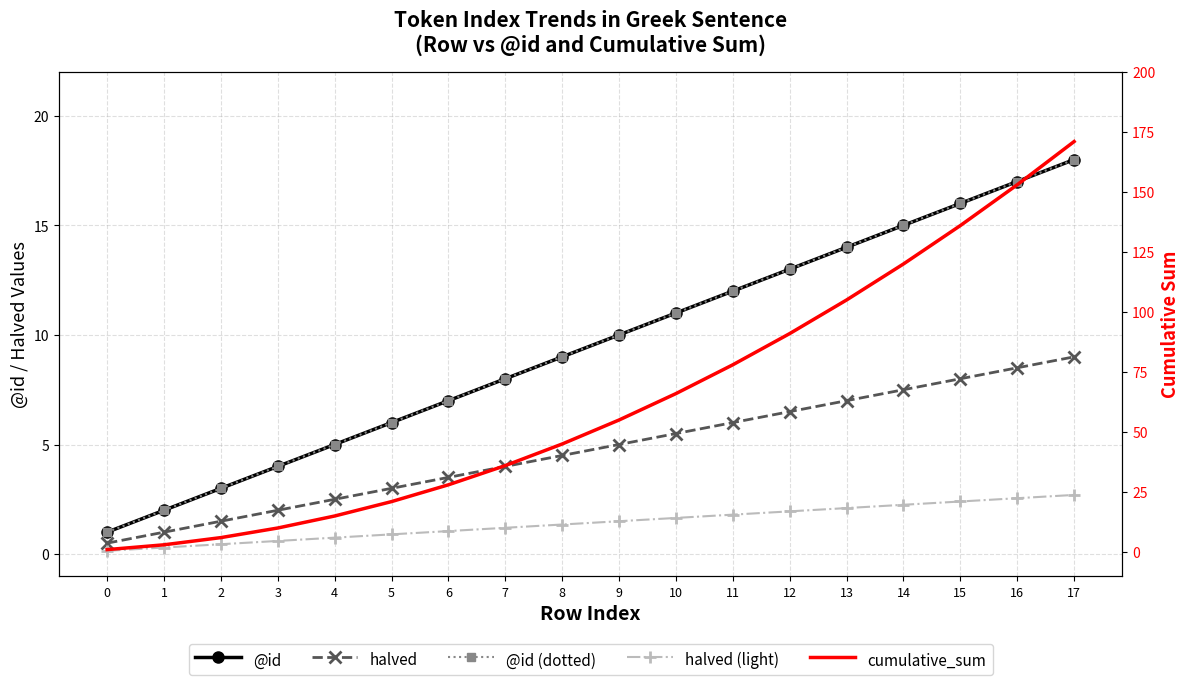

At which label does cumulative_sum first exceed 55?

10